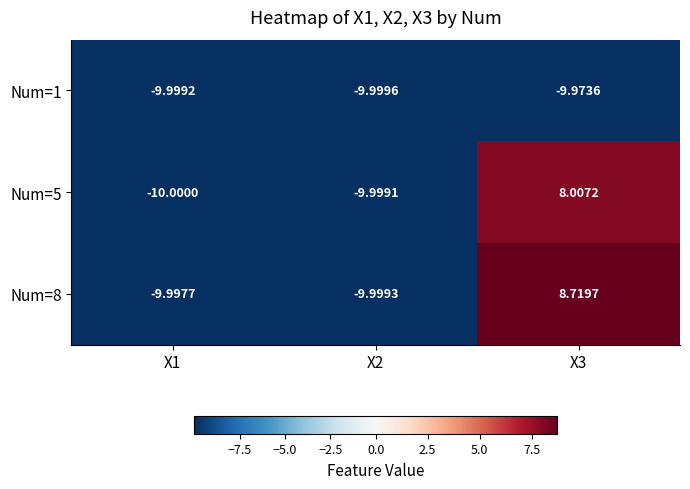

What is the minimum value shown in the chart?

-10.0